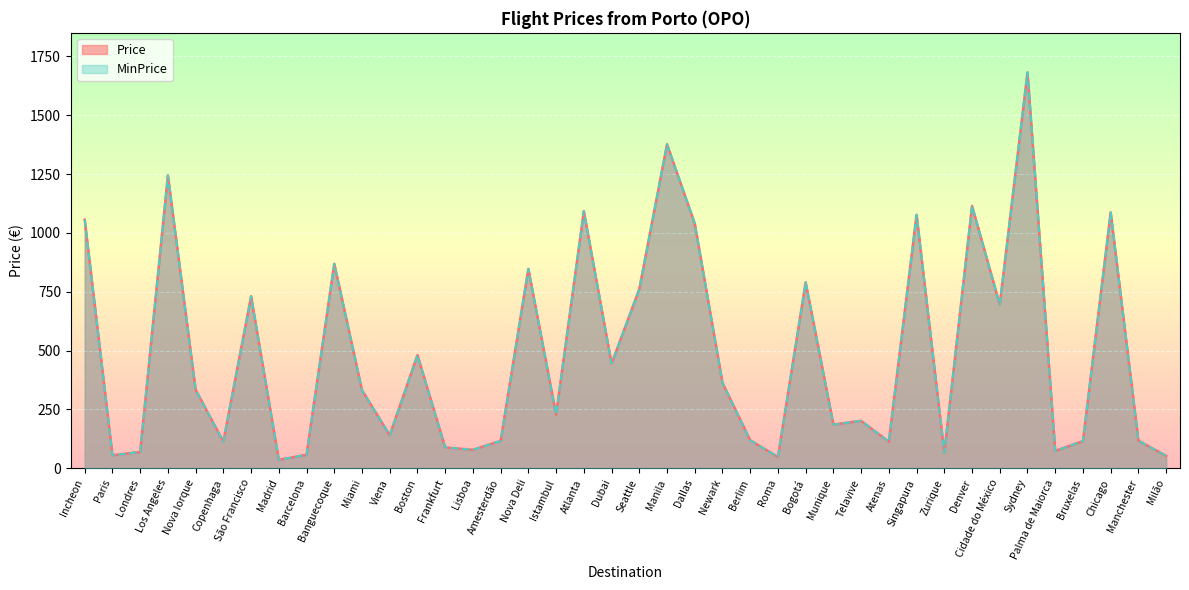

What is the sum of all MinPrice values?

19500.9